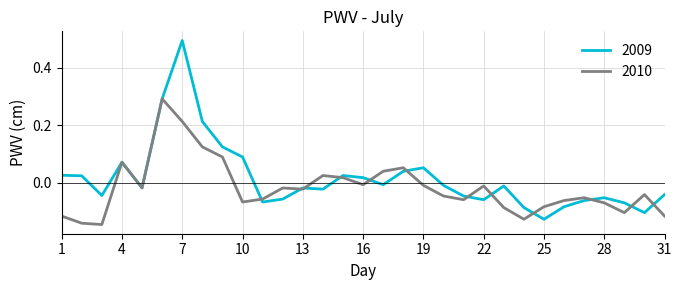

Which series has the largest range (max minus min)?

2009